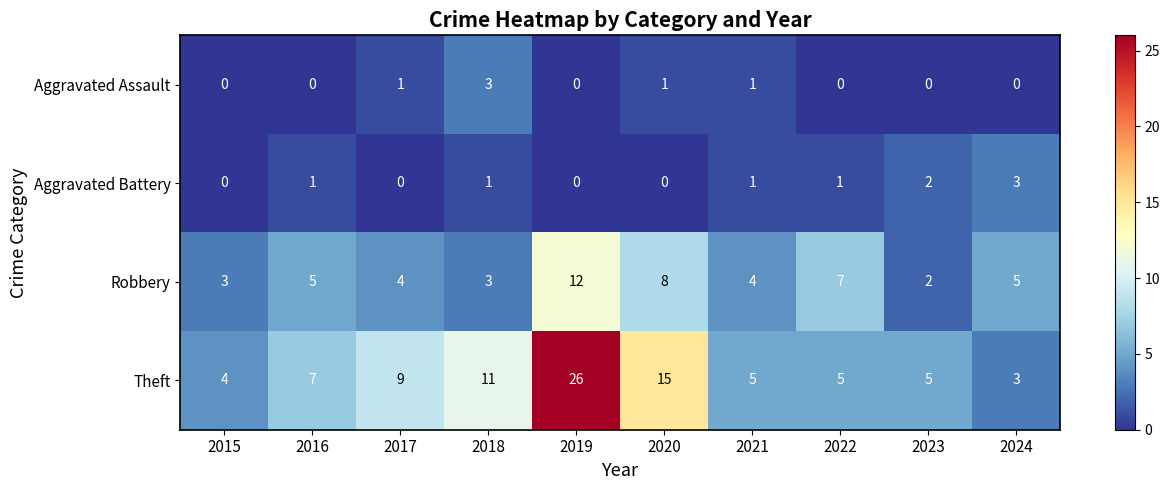

The value of Aggravated Battery at 2017 is -1. True or false?

False